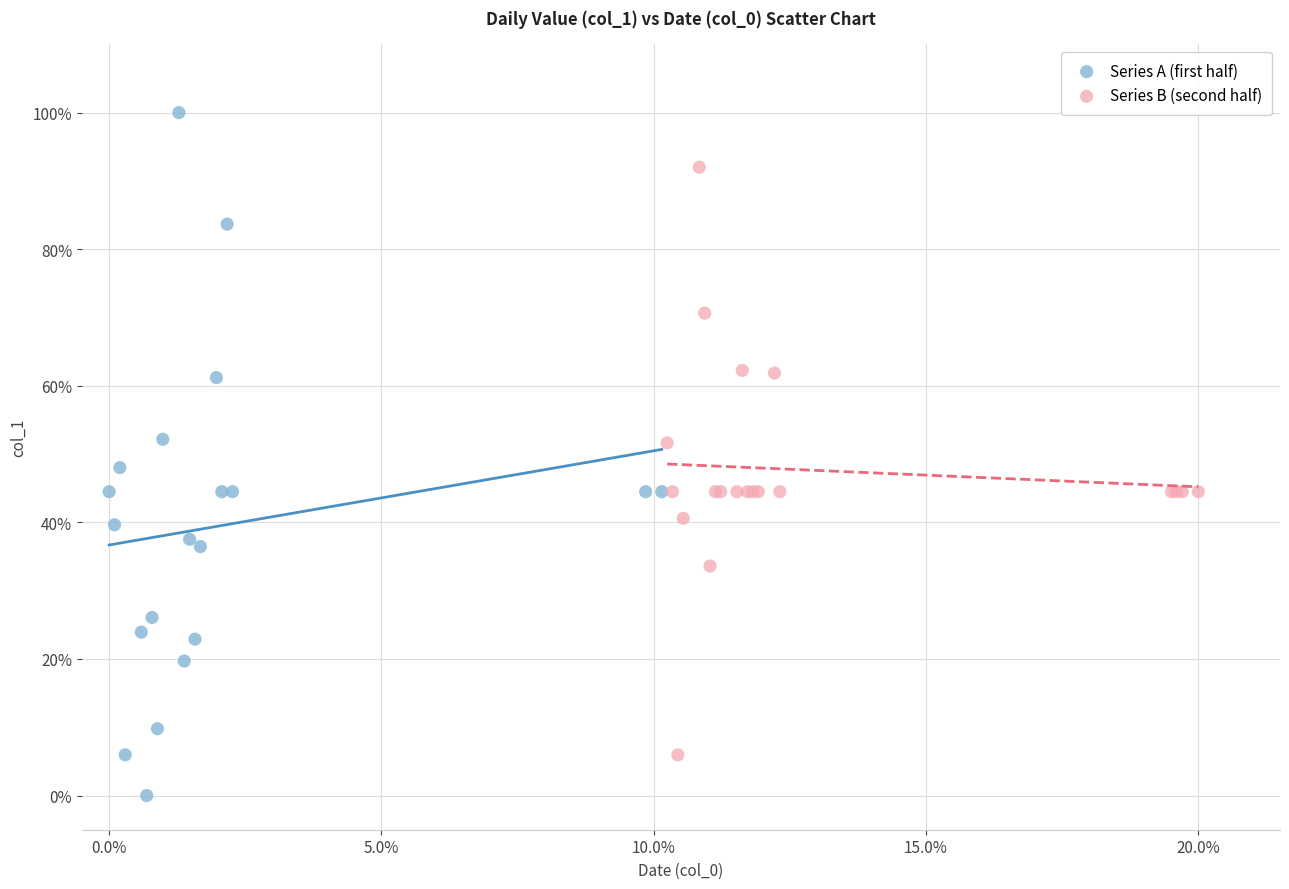

Which series has the widest spread of Y values?

Series A (first half)